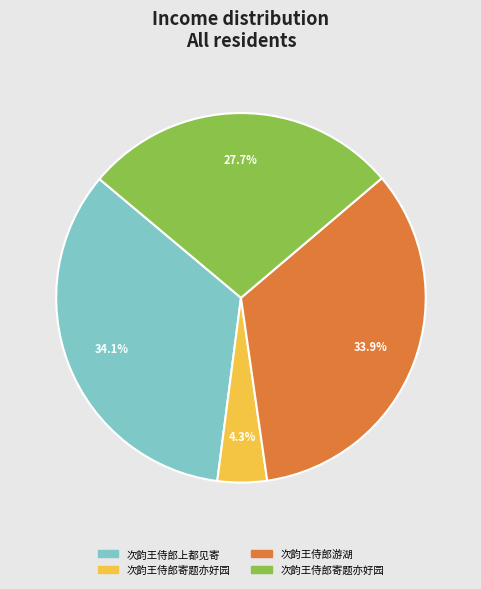

Is there a majority slice in this chart?

No